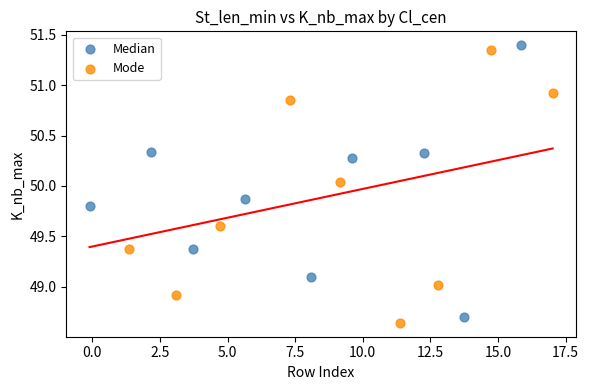

What are all the series names shown in the legend?

Median, Mode